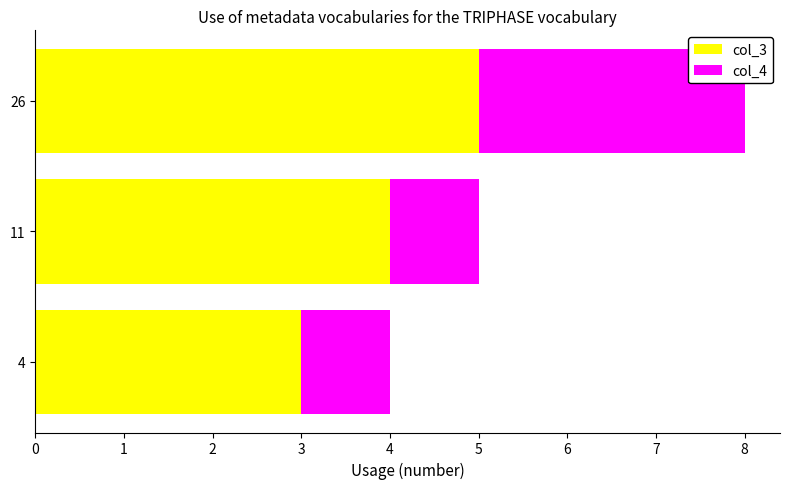

True or false: col_3 has a value of 5 at 4.

False